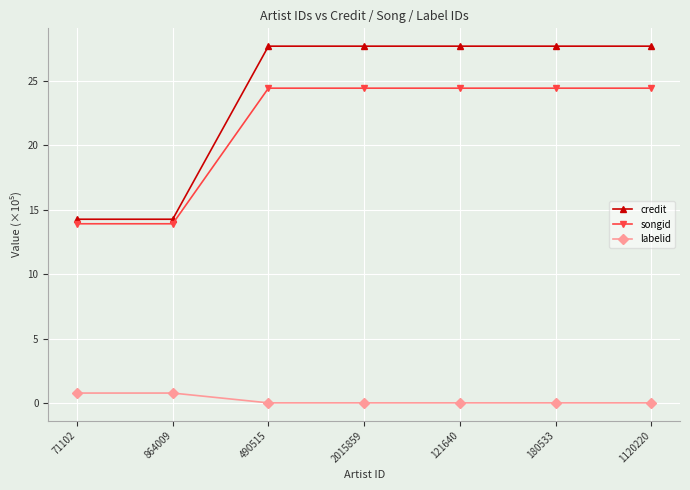

The value of labelid at 180533 is 0.0. True or false?

True